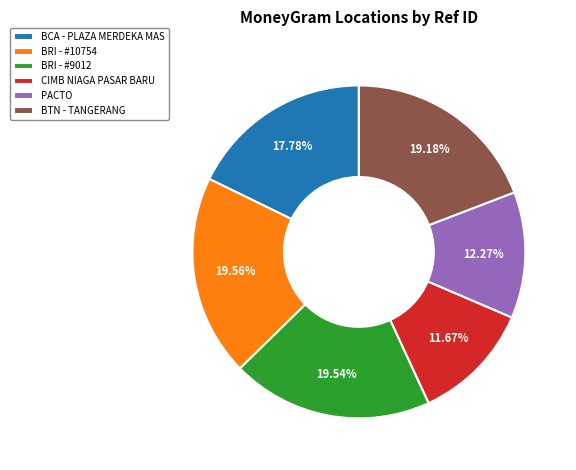

True or false: BCA - PLAZA MERDEKA MAS accounts for 6% of the total.

False